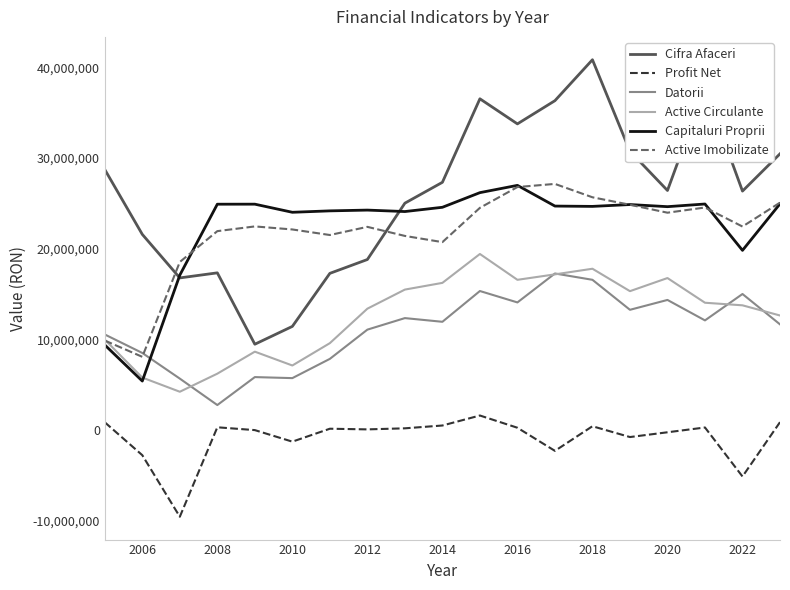

How many values in the Active Circulante series are below 13757739?

9